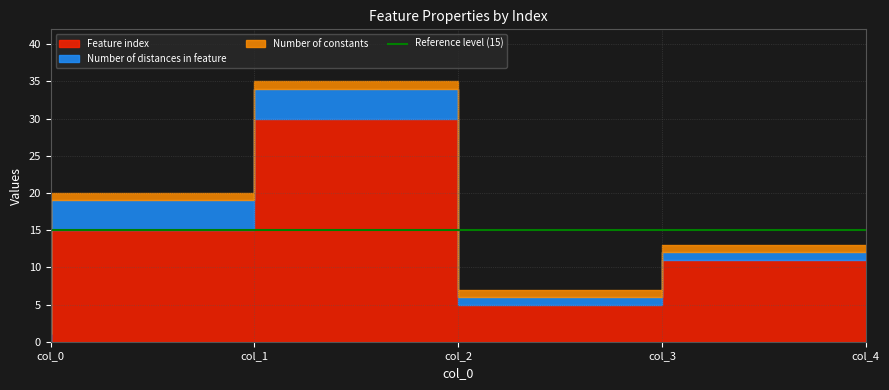

How many values in Feature index are above zero?

4